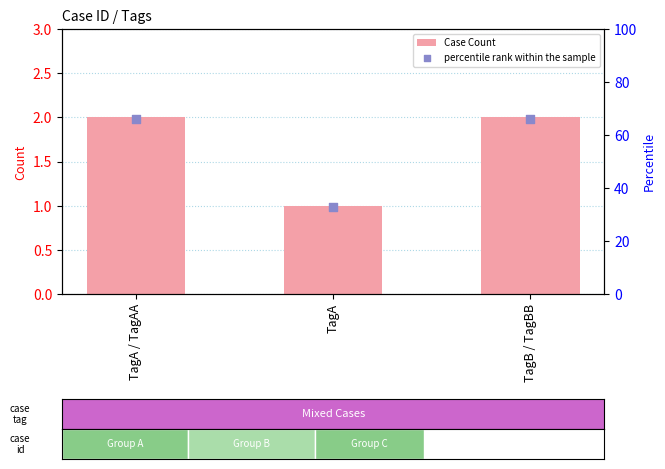

Is the value of percentile rank within the sample at TagA / TagAA greater than the value of Case Count at TagA / TagAA?

Yes